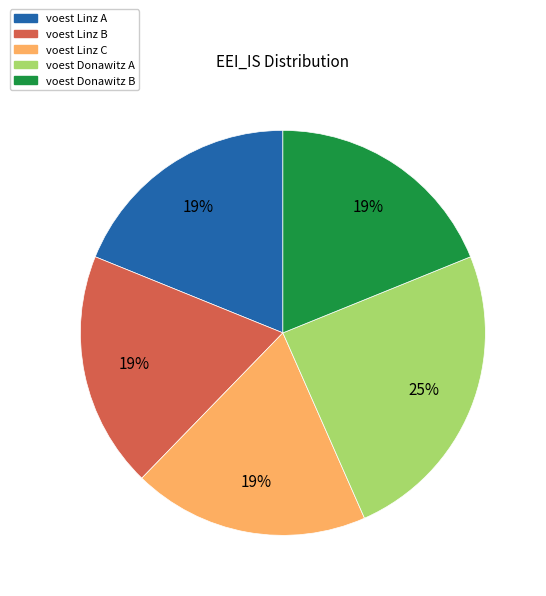

Count the number of slices in the pie.

5